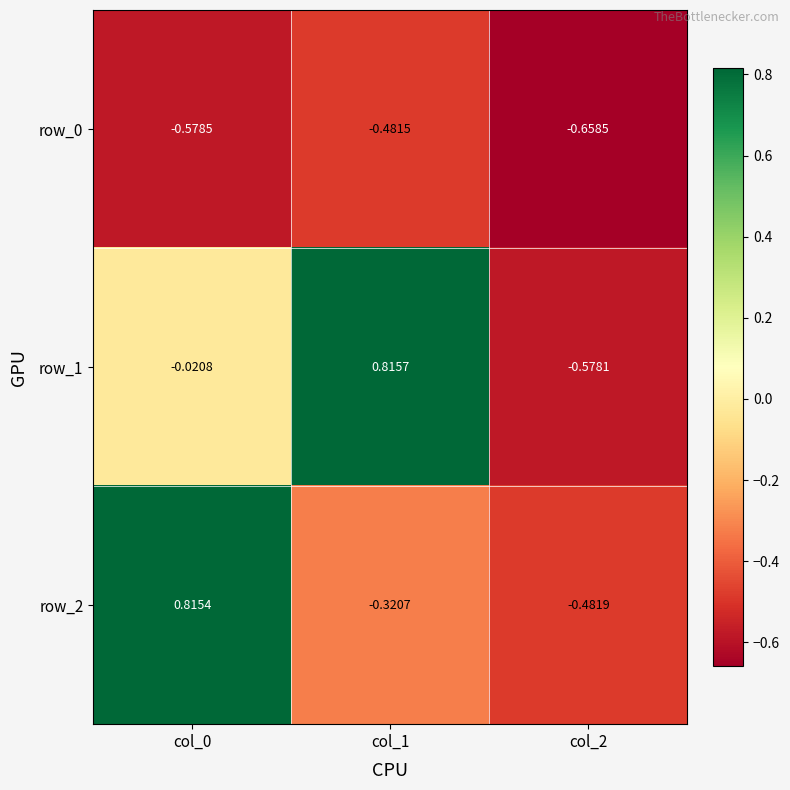

Reading left to right, what are all the values shown in this chart?

row_0: col_0=-0.6	col_1=-0.5	col_2=-0.7
row_1: col_0=-0.0	col_1=0.8	col_2=-0.6
row_2: col_0=0.8	col_1=-0.3	col_2=-0.5